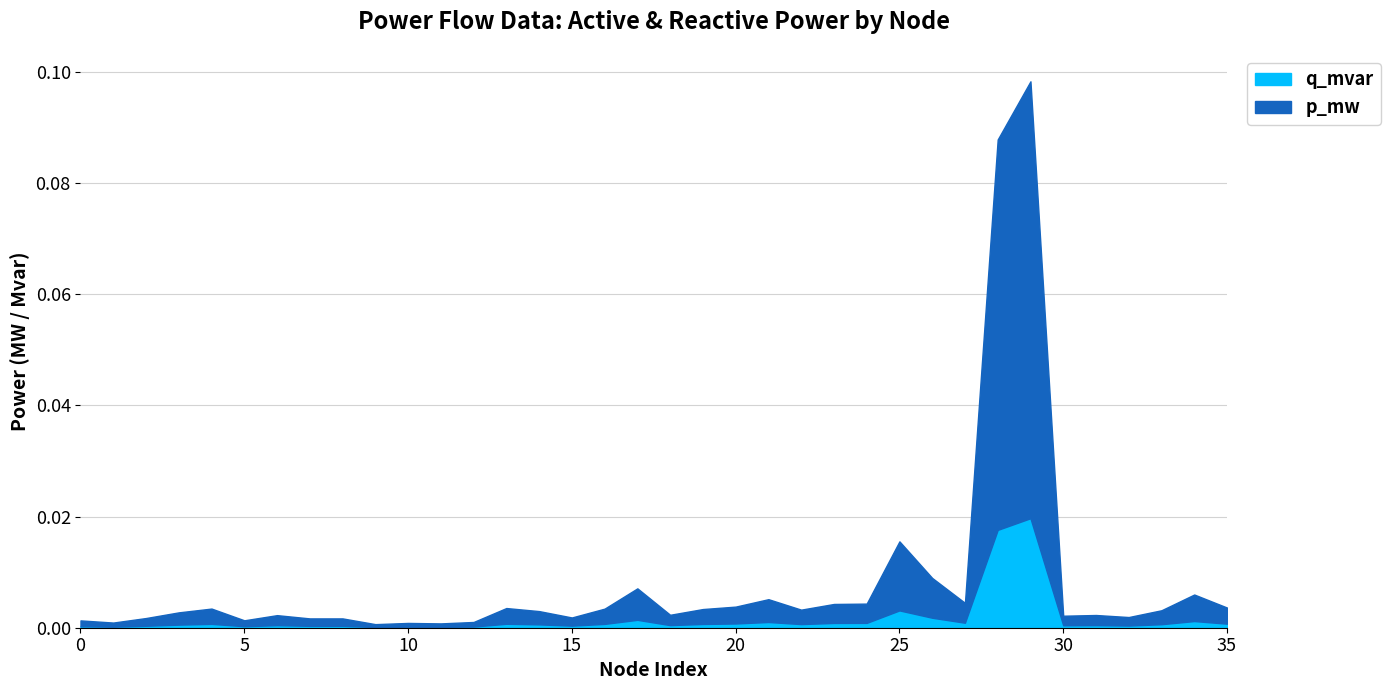

What is the greatest value displayed?

0.1